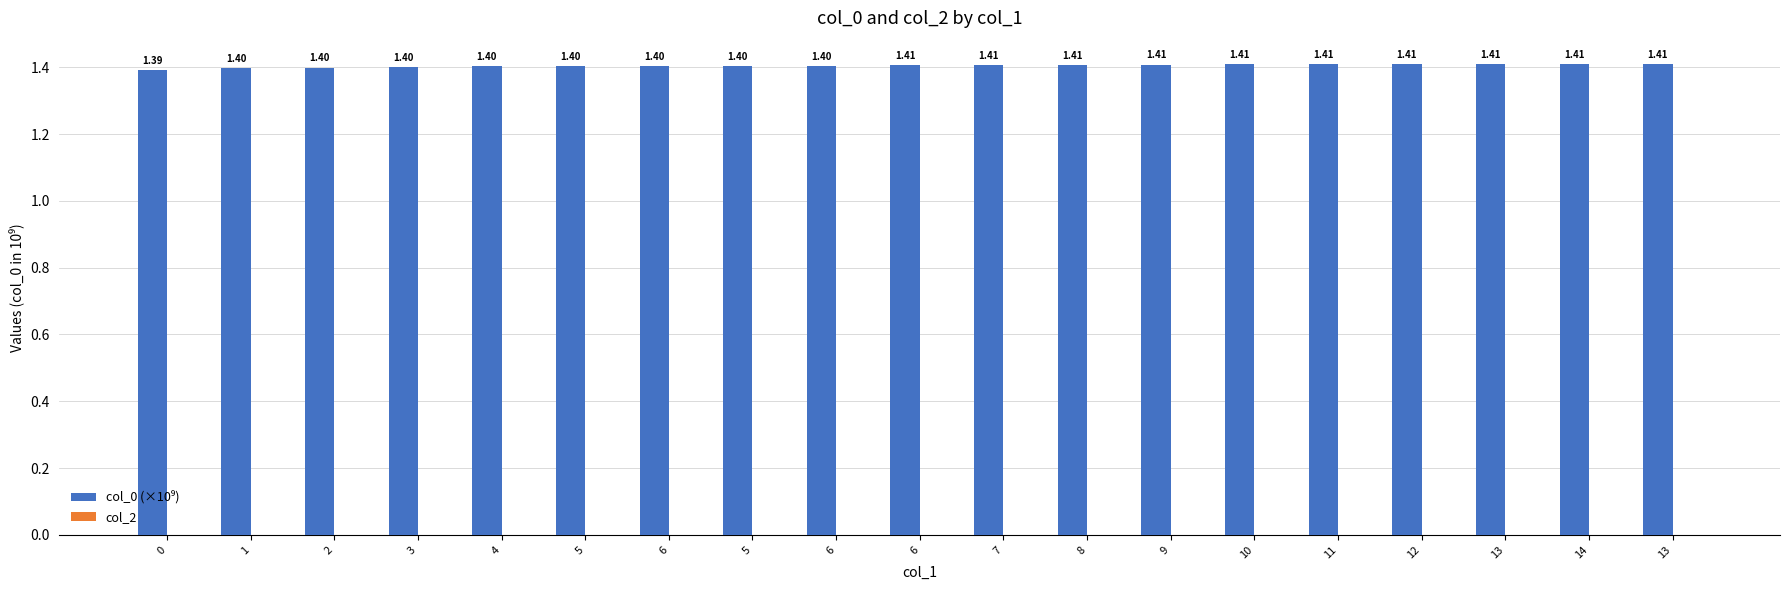

What is the label of the 5th bar from the right?

11